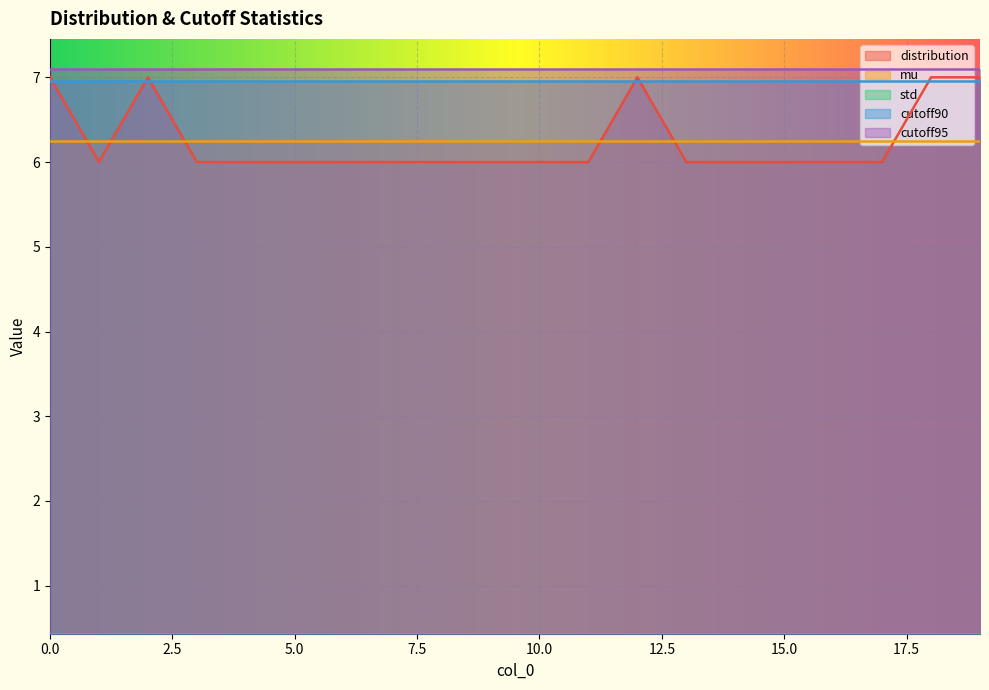

Reading right to left, what are all the values shown in this chart?

distribution: 7.0	7.0	6.0	6.0	6.0	6.0	6.0	7.0	6.0	6.0	6.0	6.0	6.0	6.0	6.0	6.0	6.0	7.0	6.0	7.0
mu: 6.2	6.2	6.2	6.2	6.2	6.2	6.2	6.2	6.2	6.2	6.2	6.2	6.2	6.2	6.2	6.2	6.2	6.2	6.2	6.2
std: 0.4	0.4	0.4	0.4	0.4	0.4	0.4	0.4	0.4	0.4	0.4	0.4	0.4	0.4	0.4	0.4	0.4	0.4	0.4	0.4
cutoff90: 7.0	7.0	7.0	7.0	7.0	7.0	7.0	7.0	7.0	7.0	7.0	7.0	7.0	7.0	7.0	7.0	7.0	7.0	7.0	7.0
cutoff95: 7.1	7.1	7.1	7.1	7.1	7.1	7.1	7.1	7.1	7.1	7.1	7.1	7.1	7.1	7.1	7.1	7.1	7.1	7.1	7.1